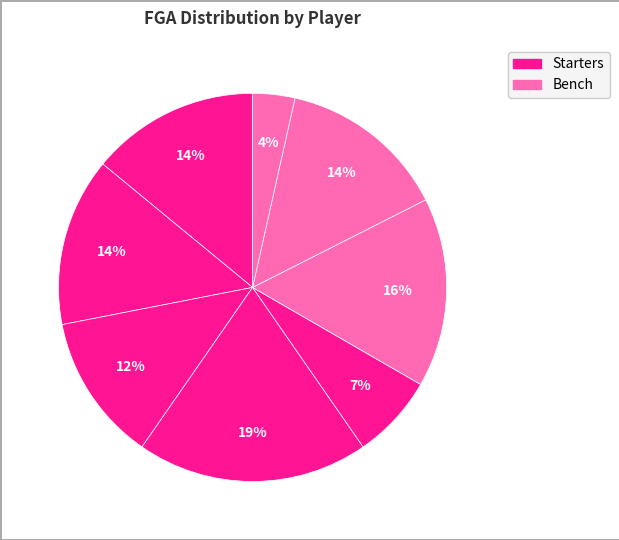

Rank the categories by value from lowest to highest.

M. Deng, J. Smith, M. Mitchell Jr., J. Zidek, K. Fisher III, V. Ohia Obioha, M. Lewis, H. Mallette